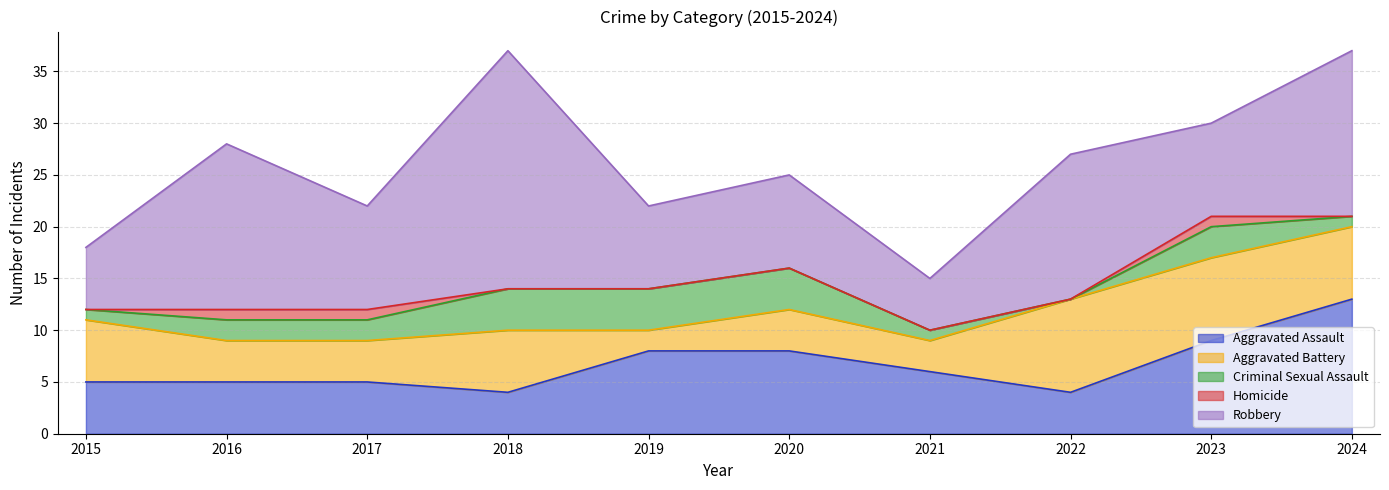

What are all the series names shown in the legend?

Aggravated Assault, Aggravated Battery, Criminal Sexual Assault, Homicide, Robbery